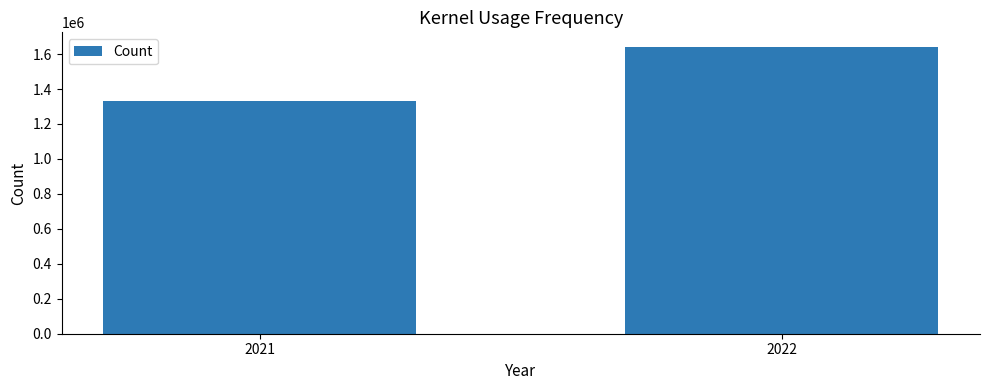

At which label is the value closest to 1488033?

2021